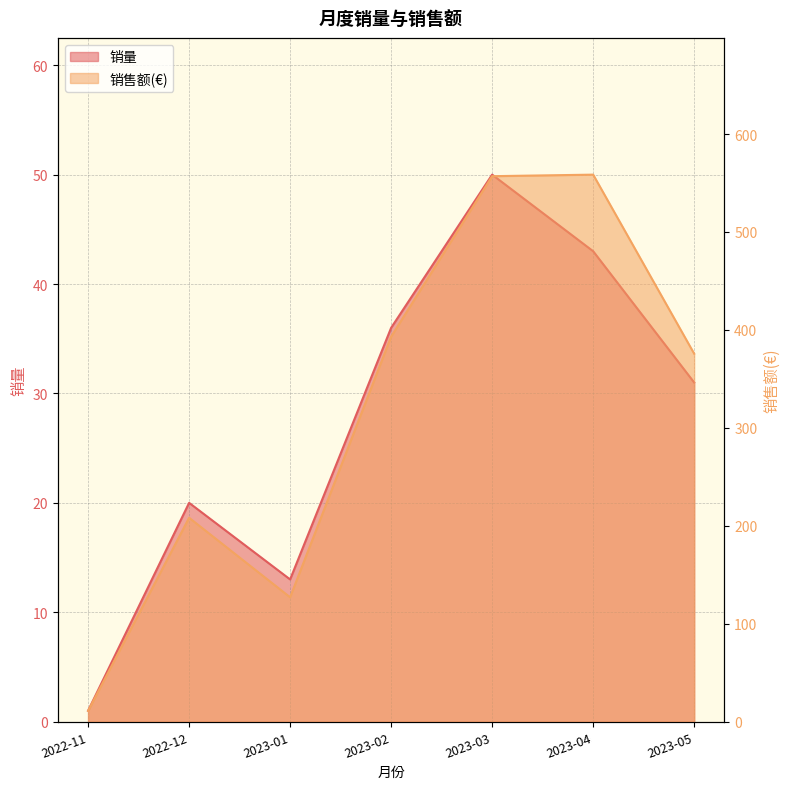

What is the minimum value shown in the chart?

1.0